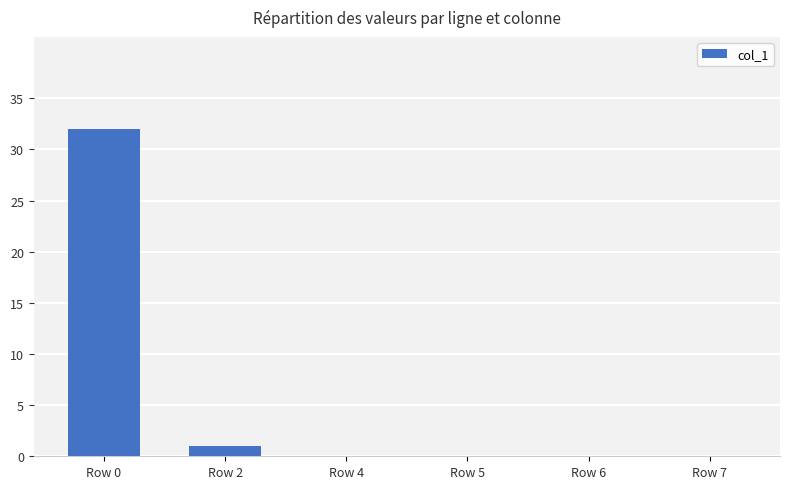

What is the maximum value shown in the chart?

32